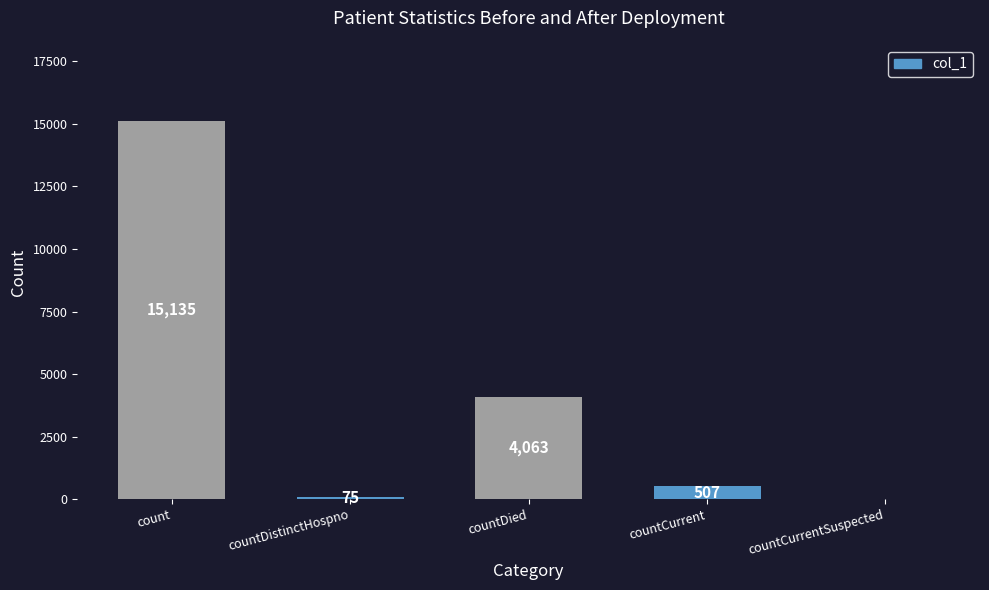

Reading left to right, what are all the values shown in this chart?

count=15135	countDistinctHospno=75	countDied=4063	countCurrent=507	countCurrentSuspected=0